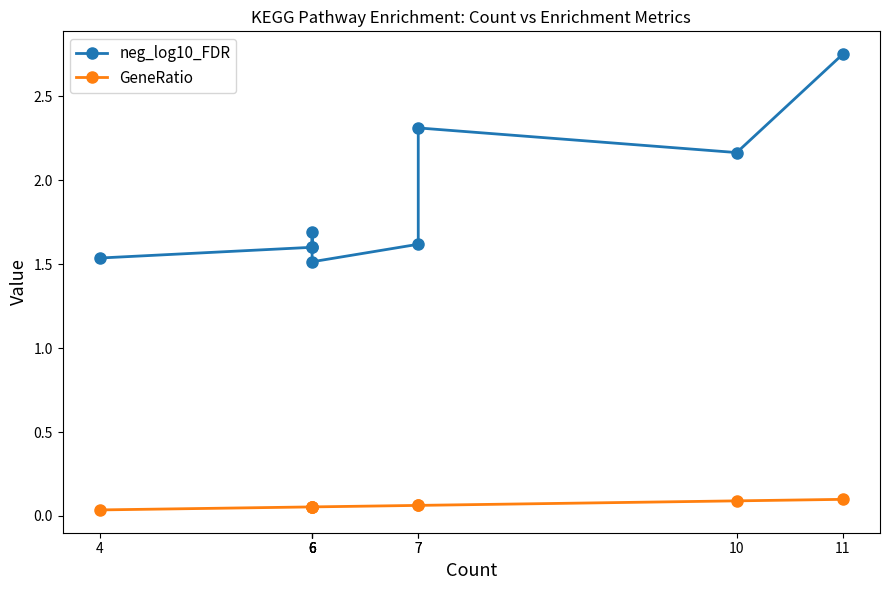

In neg_log10_FDR, how many points are lower than both neighbors (excluding endpoints)?

2